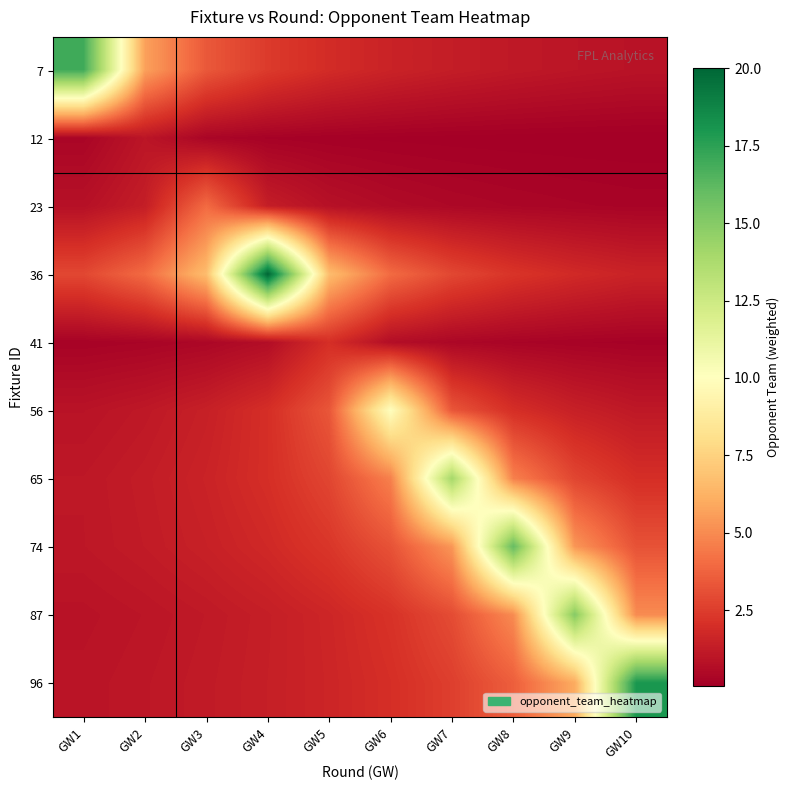

Which has a higher value, GW6 or GW3?

GW3